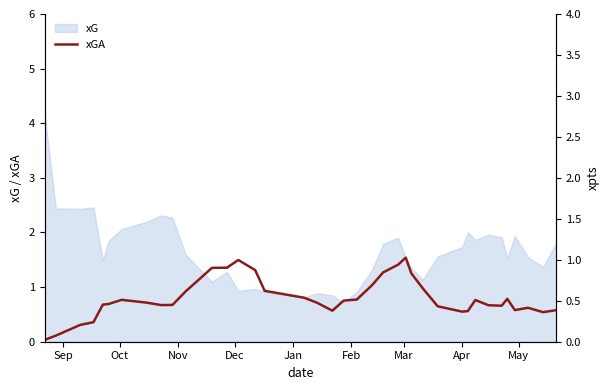

Count the number of categories in the chart.

38